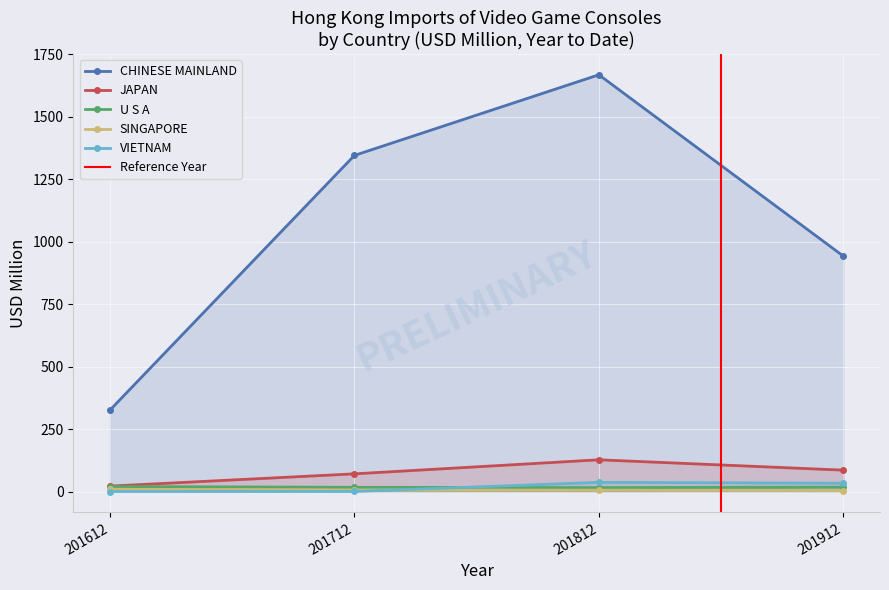

Reading left to right, transcribe all the data shown in this chart.

CHINESE MAINLAND: 325.8	1345.1	1667.7	942.2
JAPAN: 21.6	70.7	126.9	85.5
U S A: 20.0	16.8	15.7	17.5
SINGAPORE: 9.0	5.8	5.5	3.9
VIETNAM: 0.0	0.2	36.6	33.2